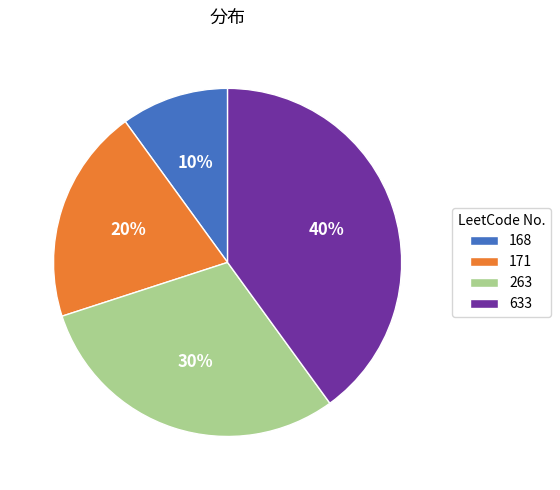

Count the number of slices in the pie.

4